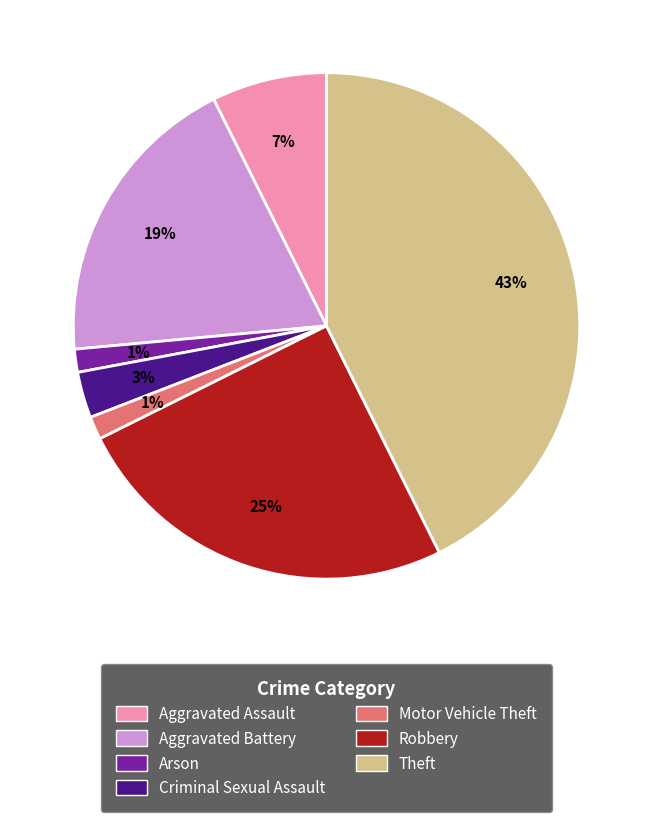

Does any single category account for the majority?

No